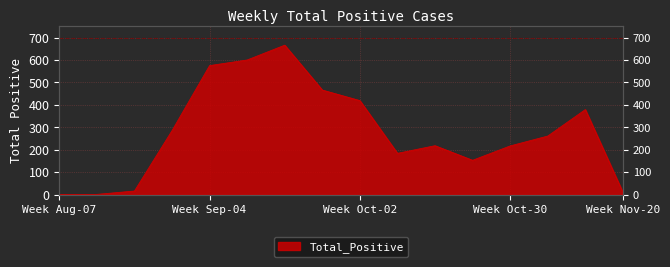

What is the label of the 8th point from the left?

2020-09-25